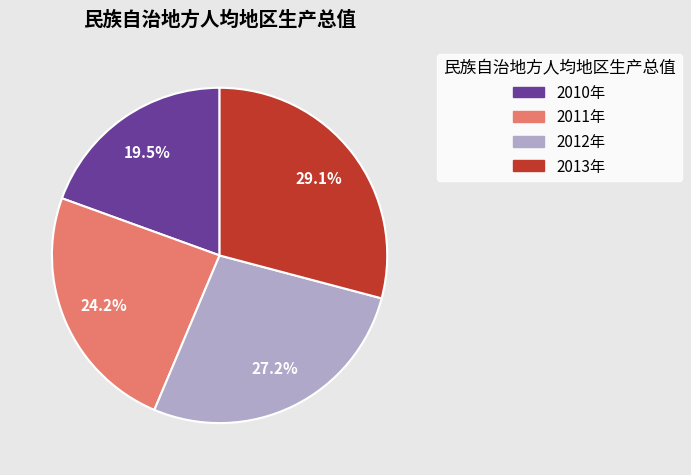

To the nearest percent, what is the combined percentage of 2012年 and 2011年?

51%